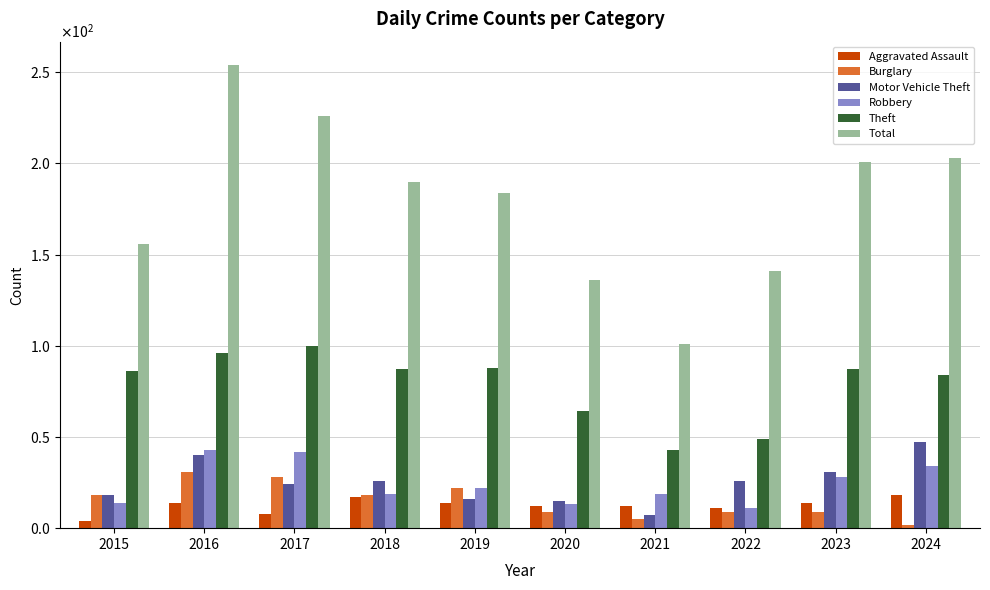

What is the total value across all series at 2021?

187